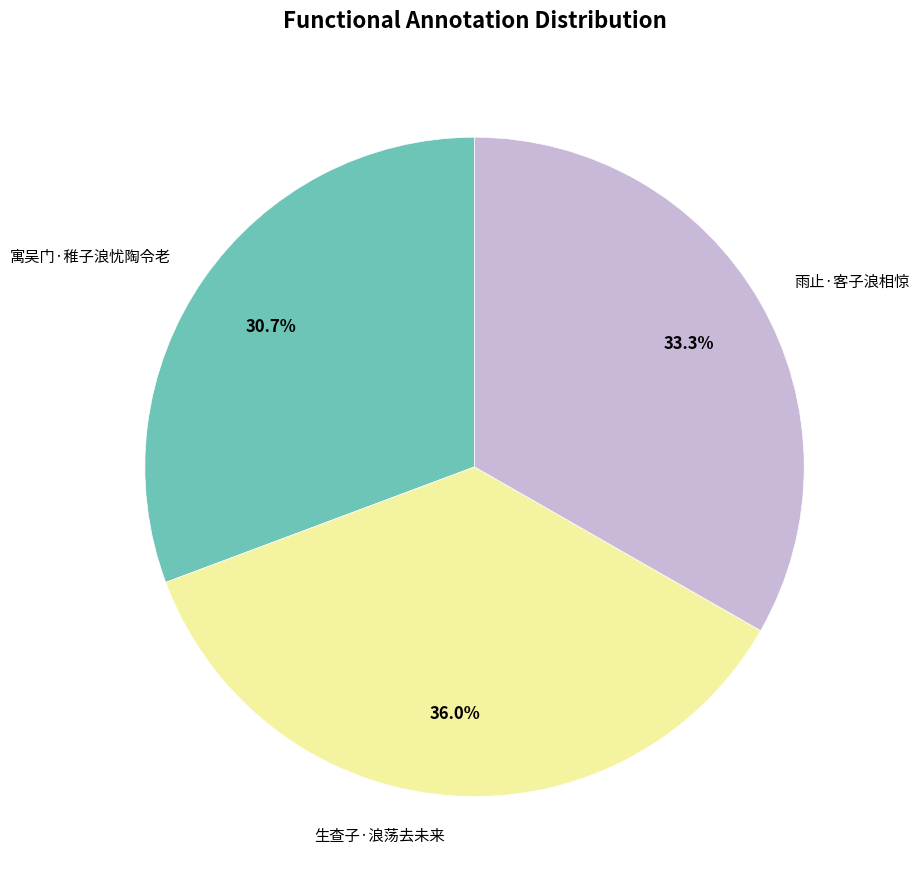

How many segments does this pie chart have?

3